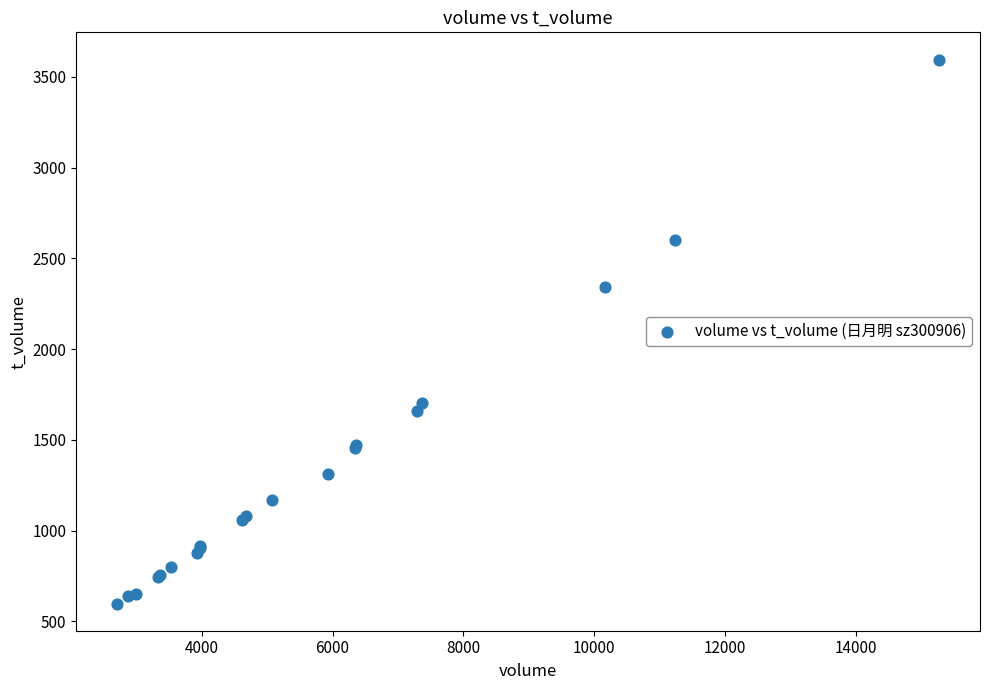

What Y value in the scatter plot is closest to 2097?

2342